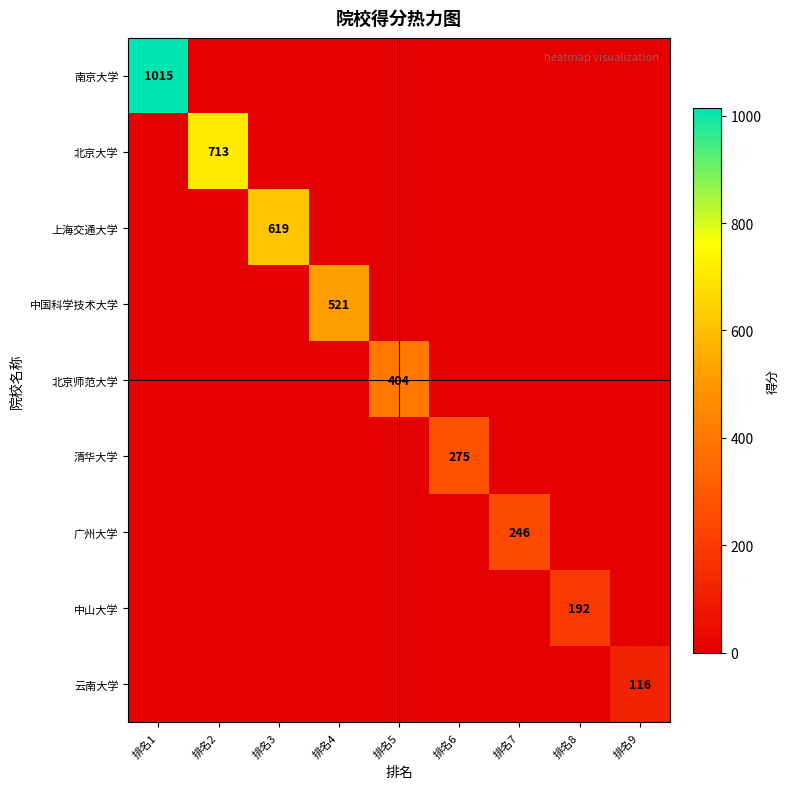

Between 排名1 and 排名8, which series saw the biggest shift?

南京大学